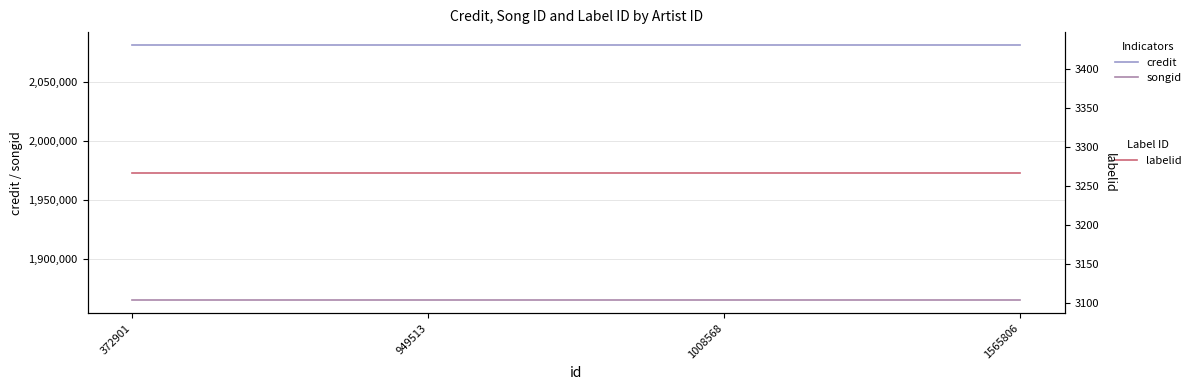

What is the maximum value for credit?

2081622